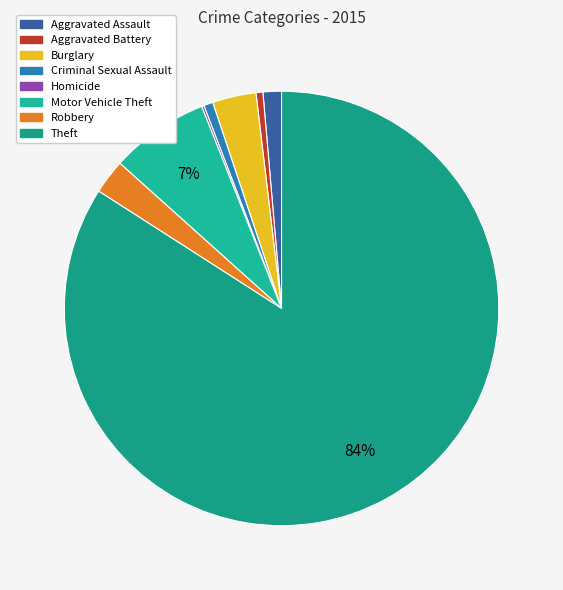

Approximately how many times larger is the value at Motor Vehicle Theft compared to Criminal Sexual Assault?

10.8